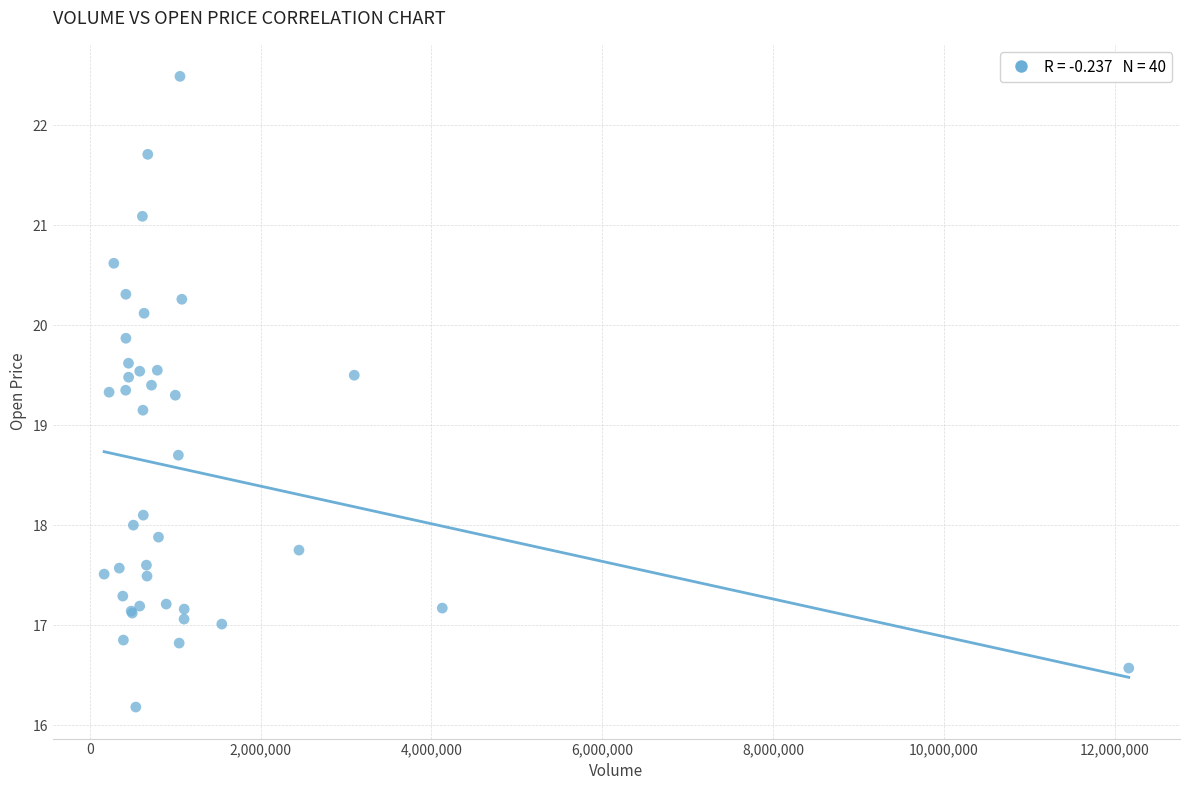

What Y value in the scatter plot is closest to 19?

19.1